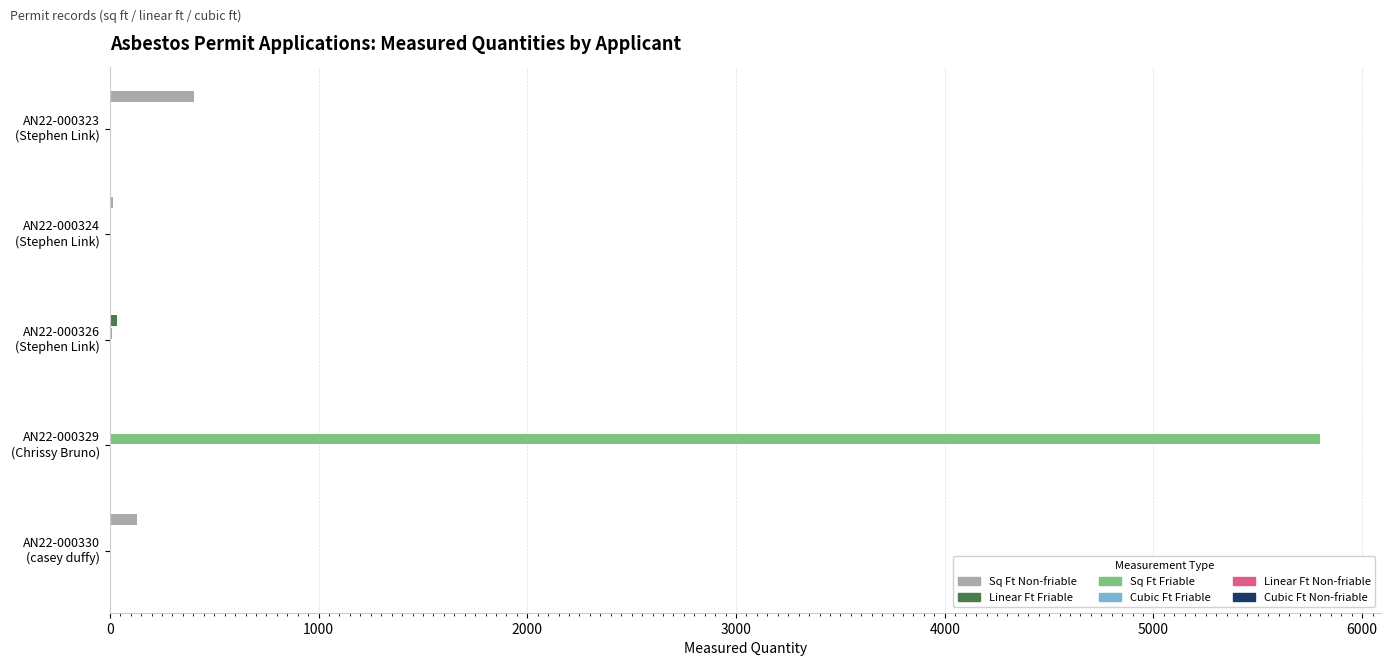

What is the sum of all Sq Ft Non-friable values?

549.0